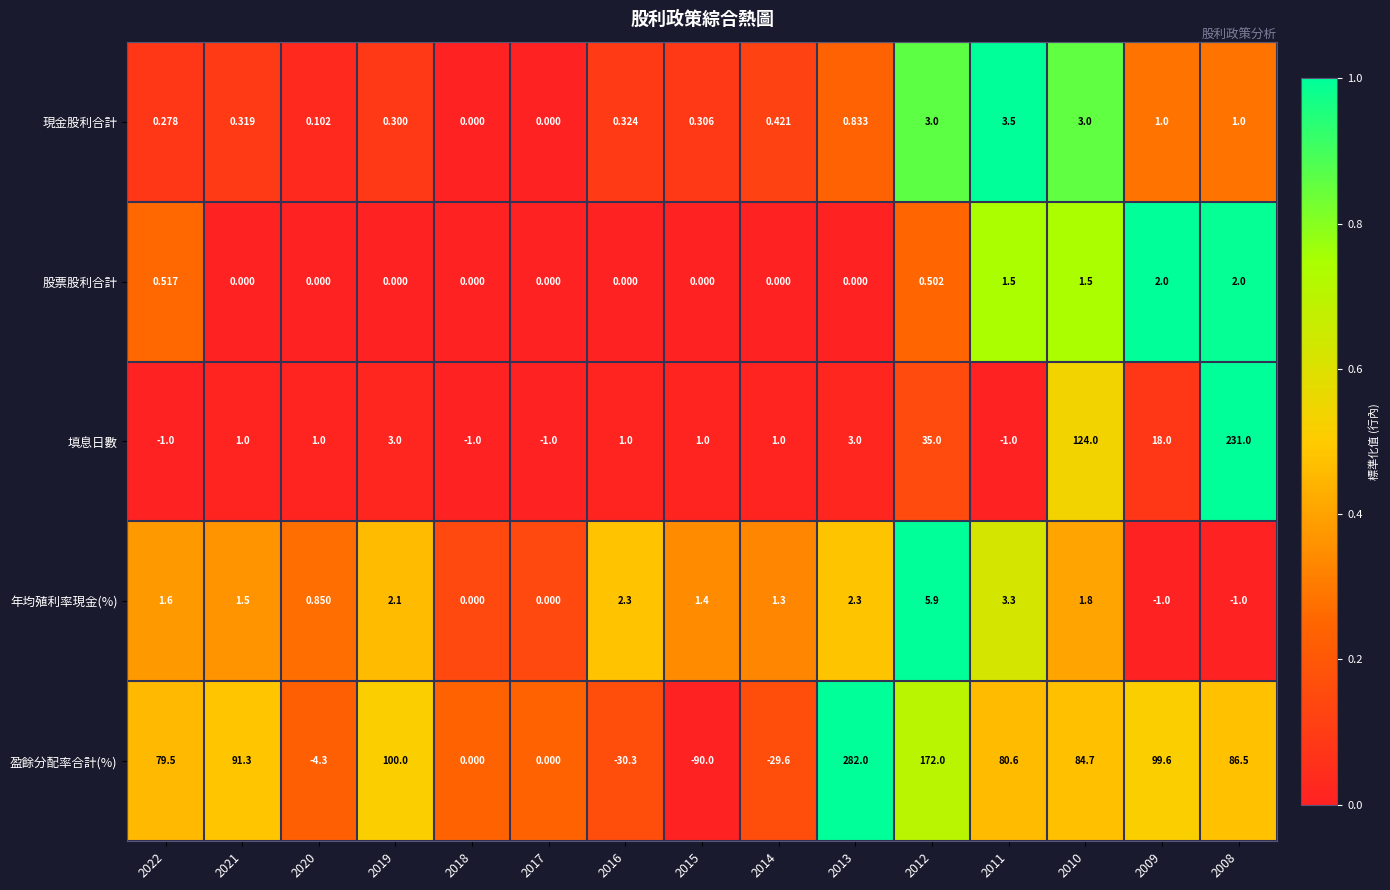

Rank the series by their maximum value, from lowest to highest.

股票股利合計, 現金股利合計, 年均殖利率現金(%), 填息日數, 盈餘分配率合計(%)